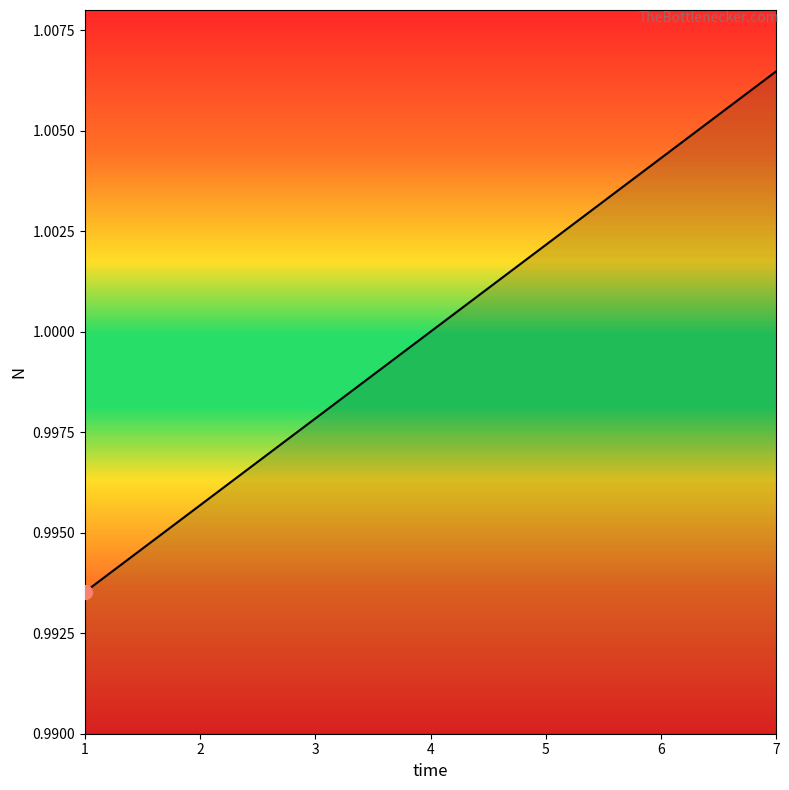

The chart shows a value of 1.0 at 6. True or false?

True